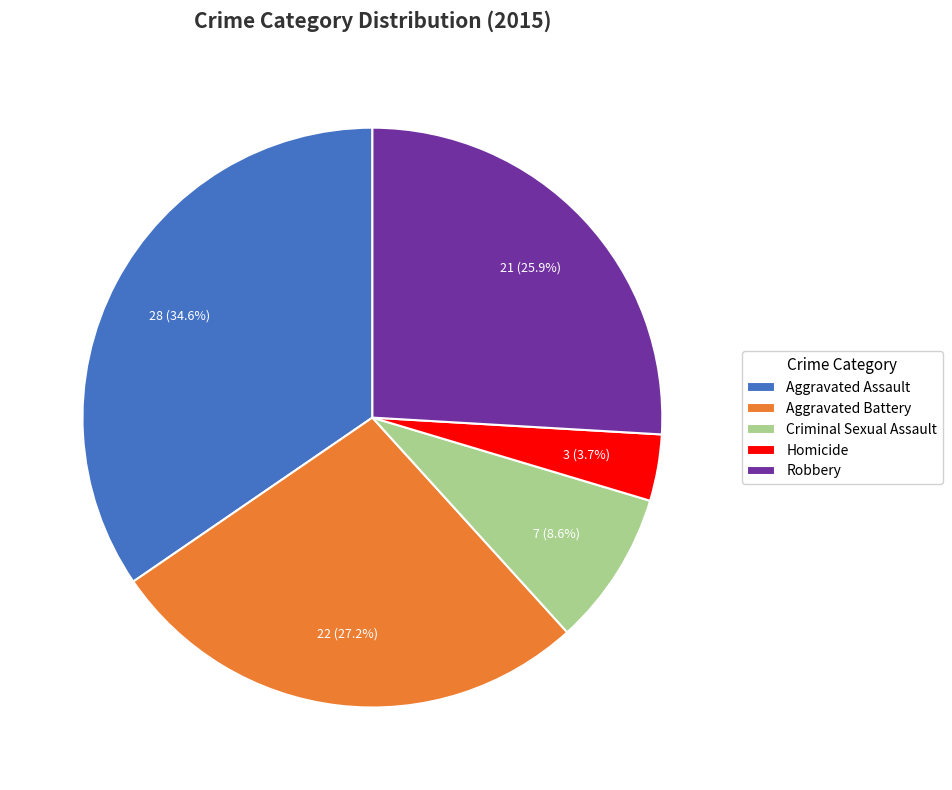

What is the smallest slice in the pie chart?

Homicide